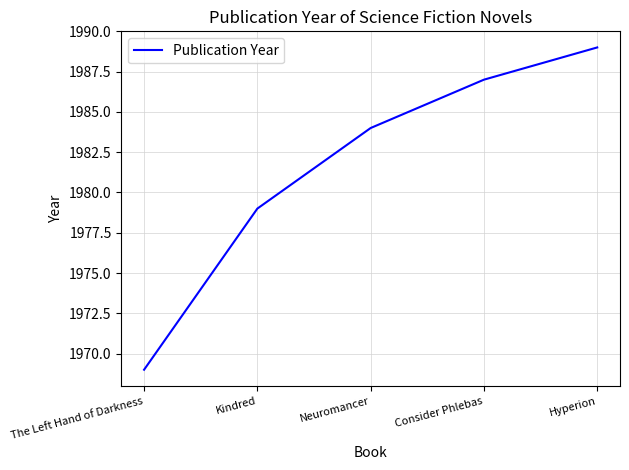

Count the number of data series in this chart.

1